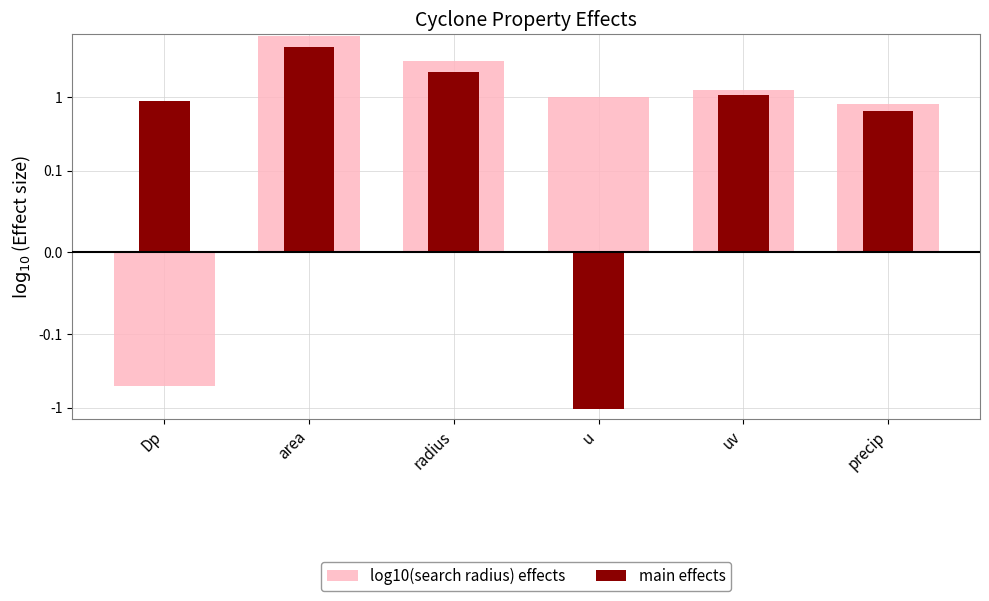

Which series has the largest total across all categories?

log10(search radius) effects